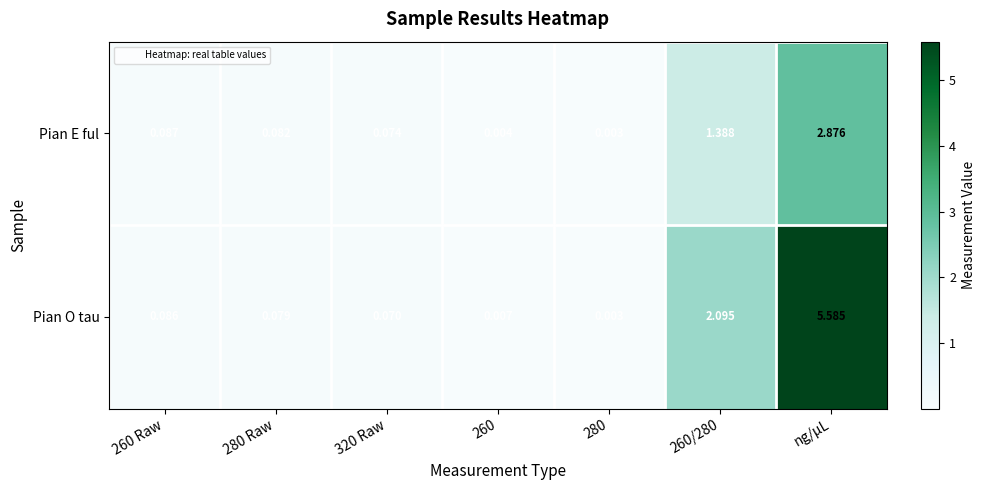

Rank the series by their average value, from highest to lowest.

Pian O tau, Pian E ful